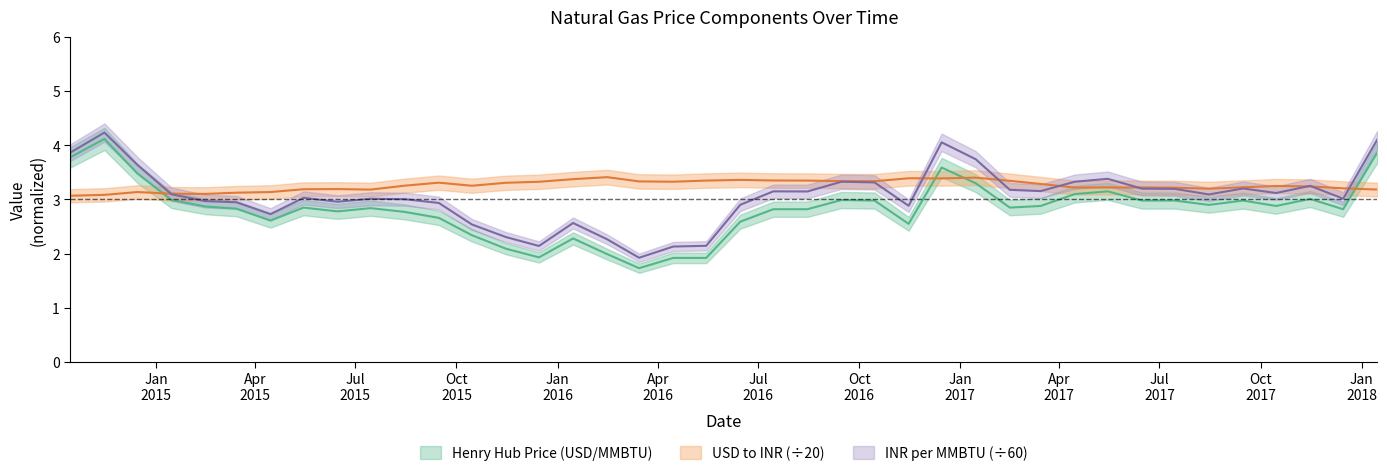

Does the chart display data point markers on the line(s)?

No